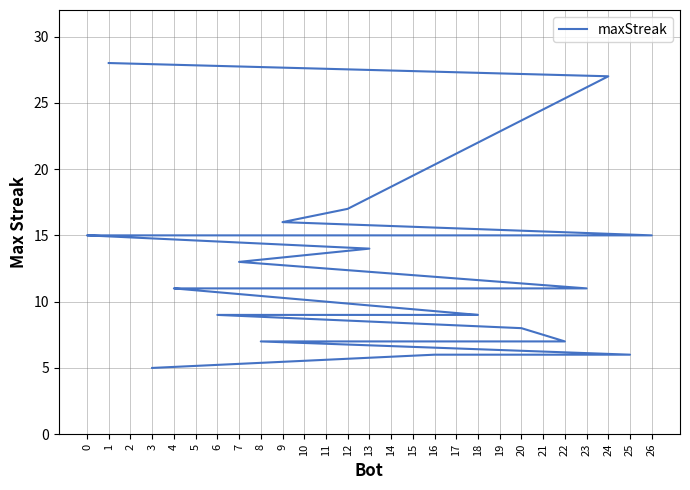

At which category does the chart reach its peak across all series?

1